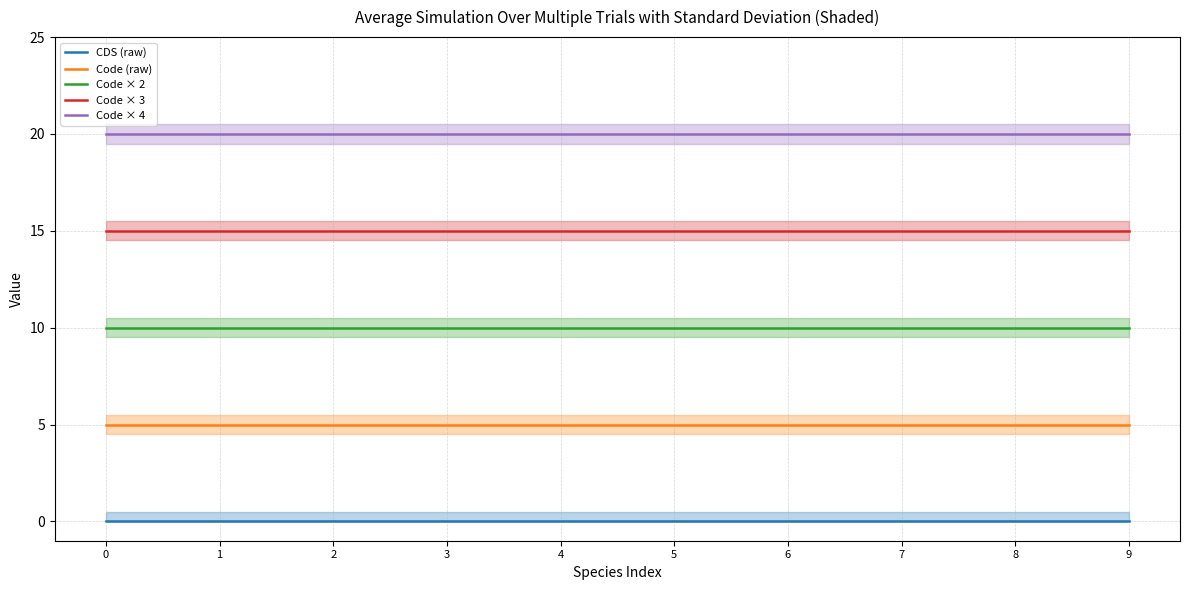

True or false: Code (raw) and Code × 2 intersect in this chart.

False